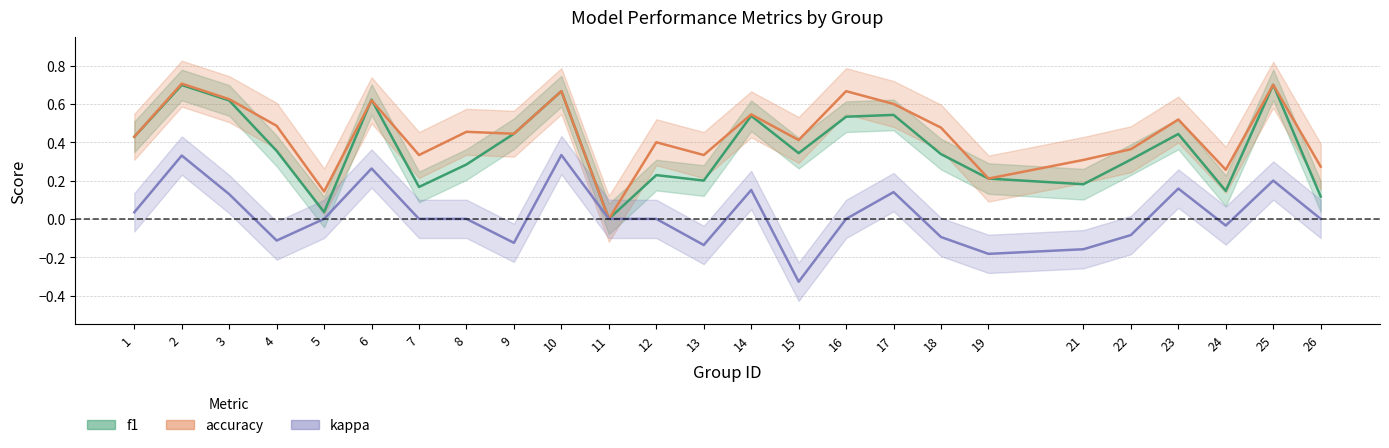

In accuracy, how many points are higher than both neighbors (excluding endpoints)?

9